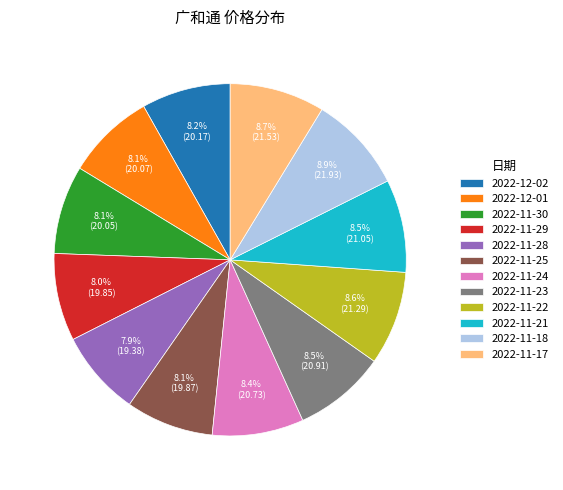

Is there a majority slice in this chart?

No